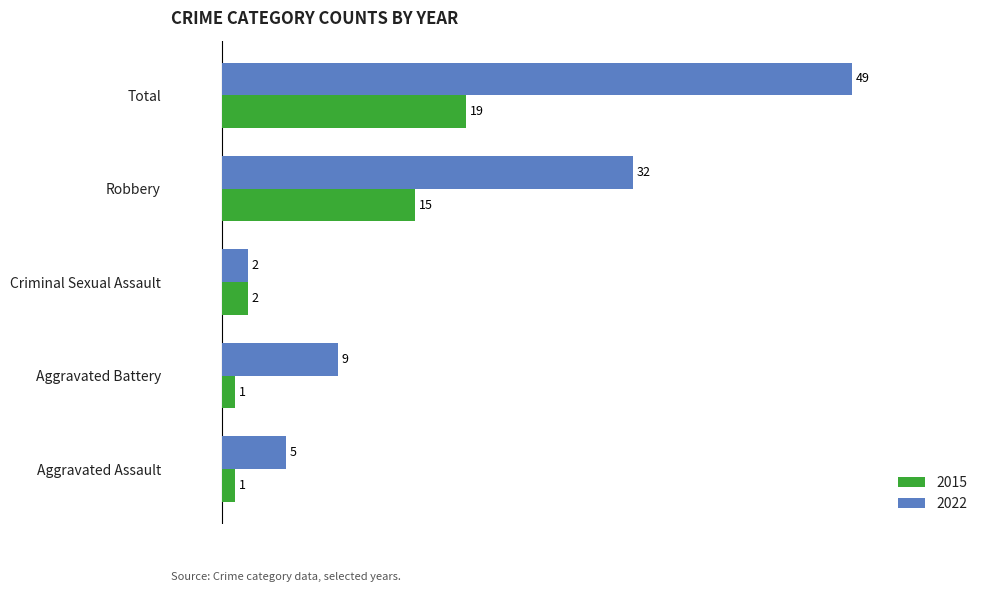

How many data points in 2015 are less than 2?

2